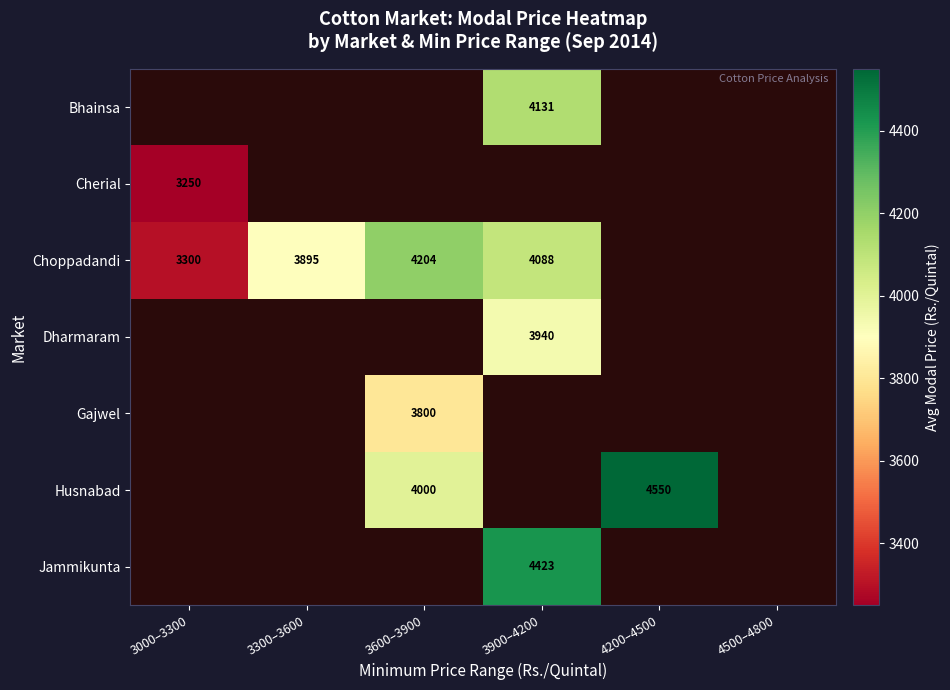

Count the number of data series in this chart.

7